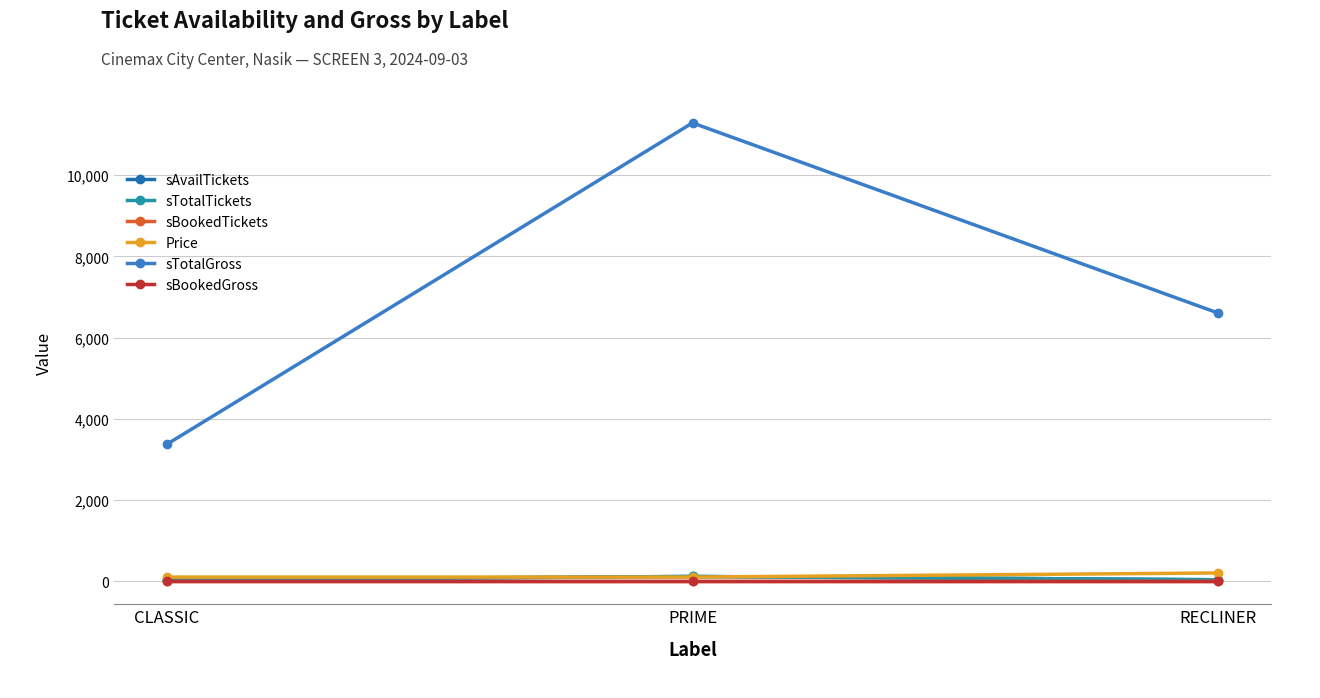

At which category is the sum across all series the highest?

PRIME